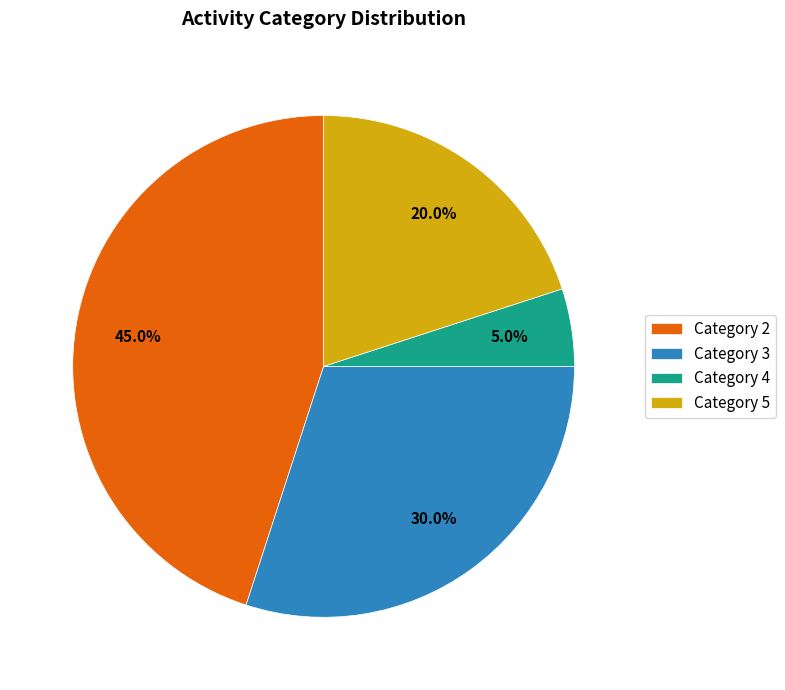

Which has a higher value, Category 4 or Category 5?

Category 5